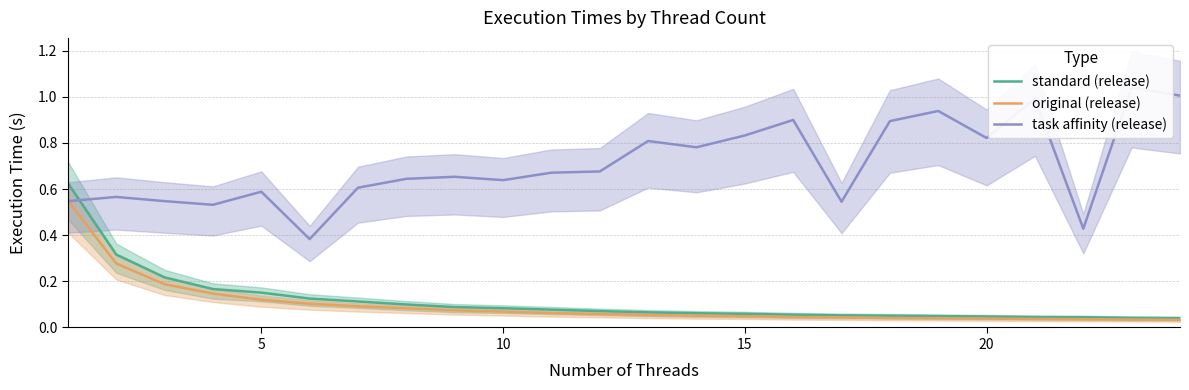

The value of original (release) at 17 is 0.0. True or false?

False